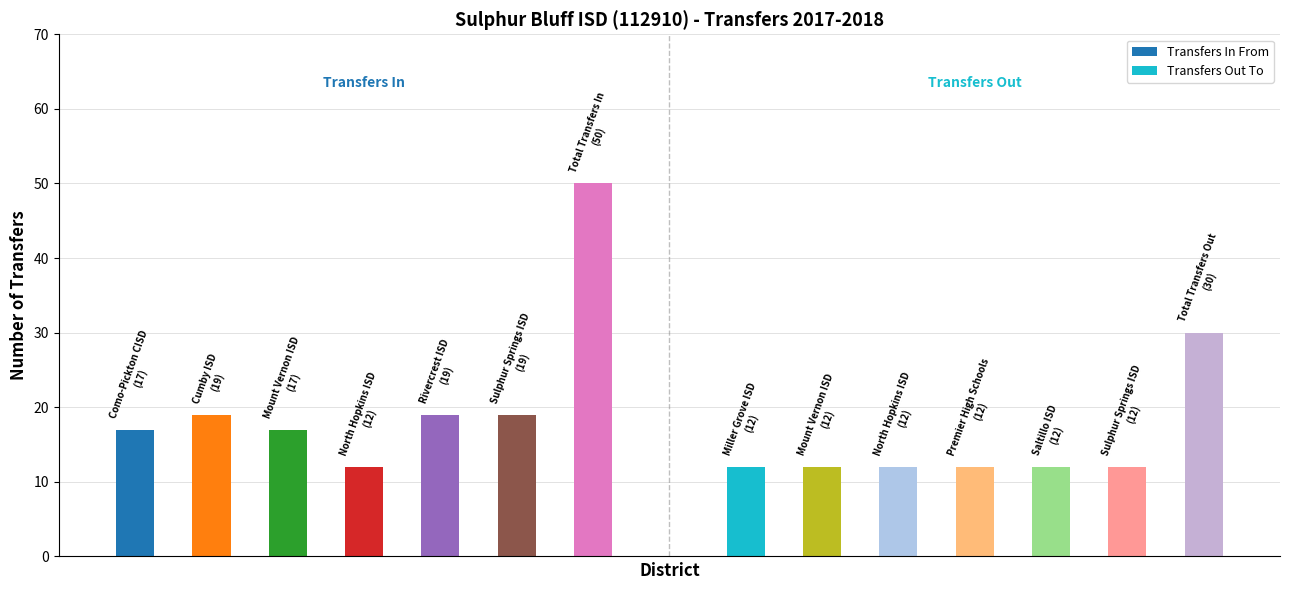

What position from the left is Transfers In From?

1